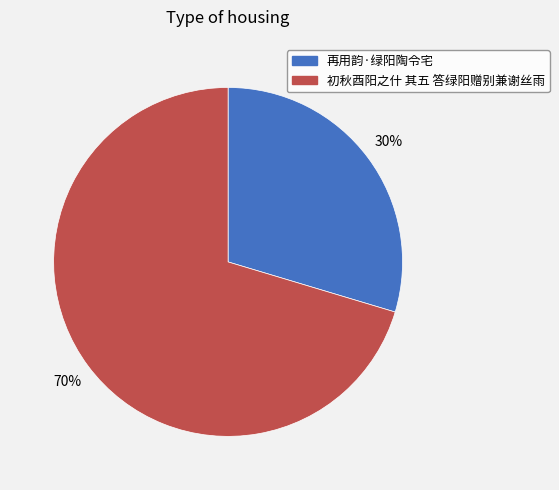

Is the sum of 再用韵·绿阳陶令宅 and 初秋酉阳之什 其五 答绿阳赠别兼谢丝雨 greater than half?

Yes